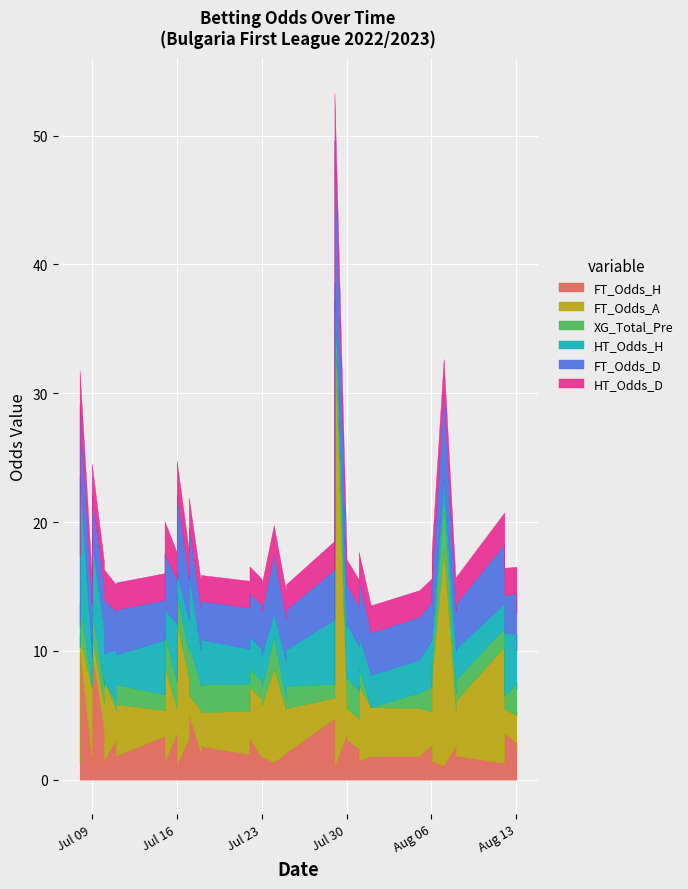

Is the value of FT_Odds_D at 2022-07-30 greater than the value of HT_Odds_D at 2022-08-08?

Yes